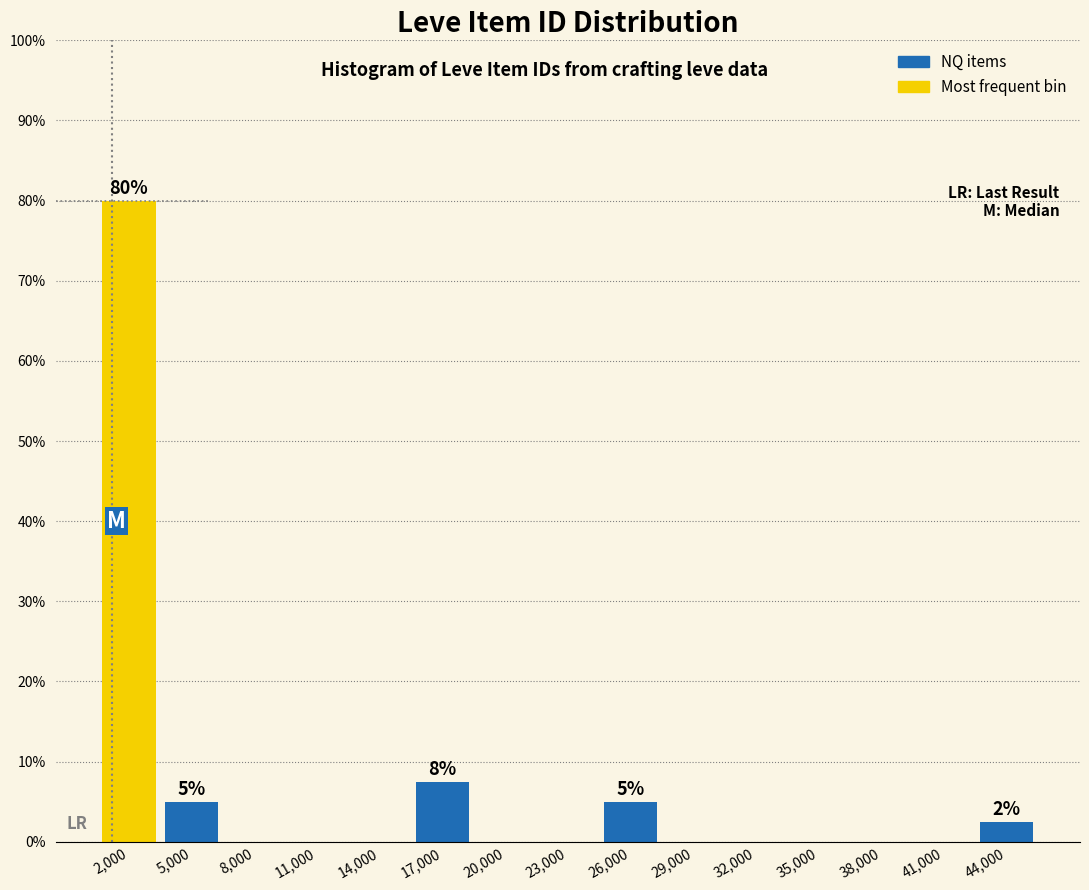

Reading right to left, transcribe all the data shown in this chart.

44,000=2.5	41,000=0.0	38,000=0.0	35,000=0.0	32,000=0.0	29,000=0.0	26,000=5.0	23,000=0.0	20,000=0.0	17,000=7.5	14,000=0.0	11,000=0.0	8,000=0.0	5,000=5.0	2,000=80.0